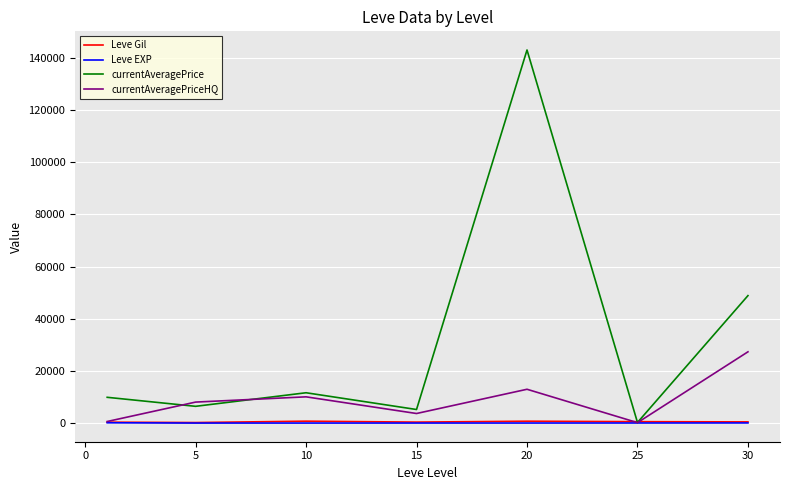

What is the highest value of the Leve EXP series?

115.9